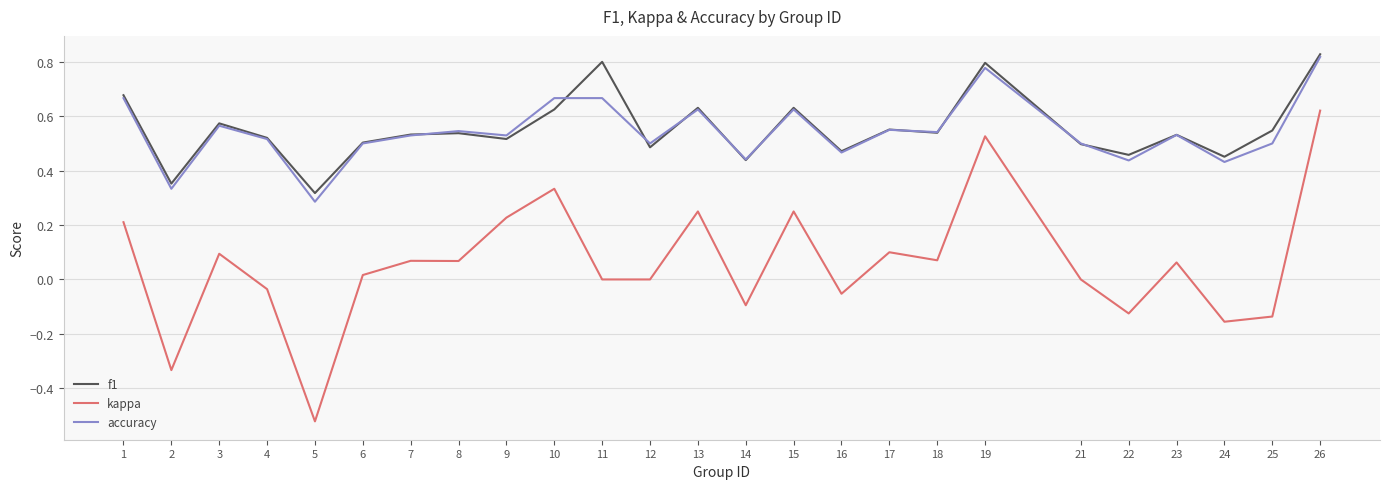

Does the chart display data point markers on the line(s)?

No